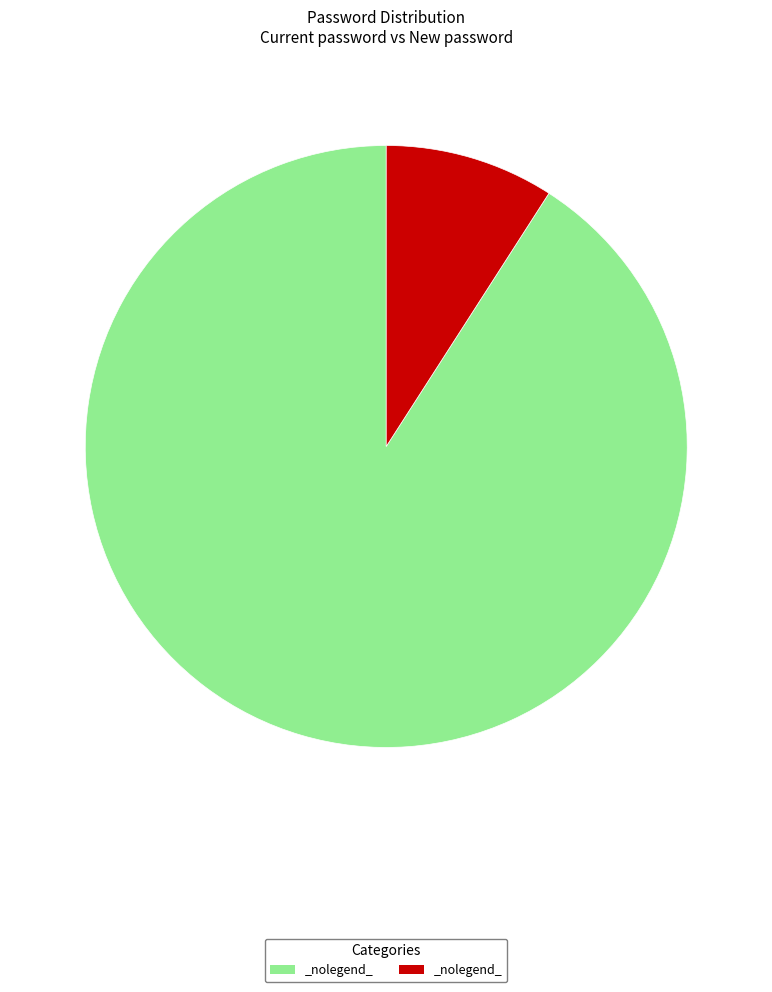

Does any single category account for the majority?

Yes